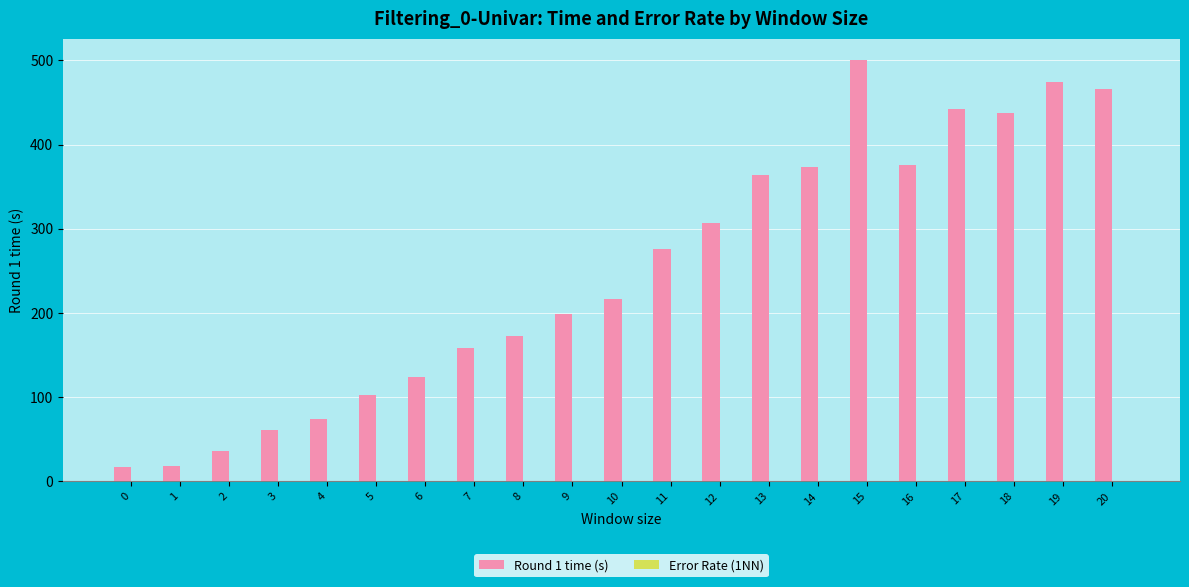

At which category is the sum across all series the highest?

15